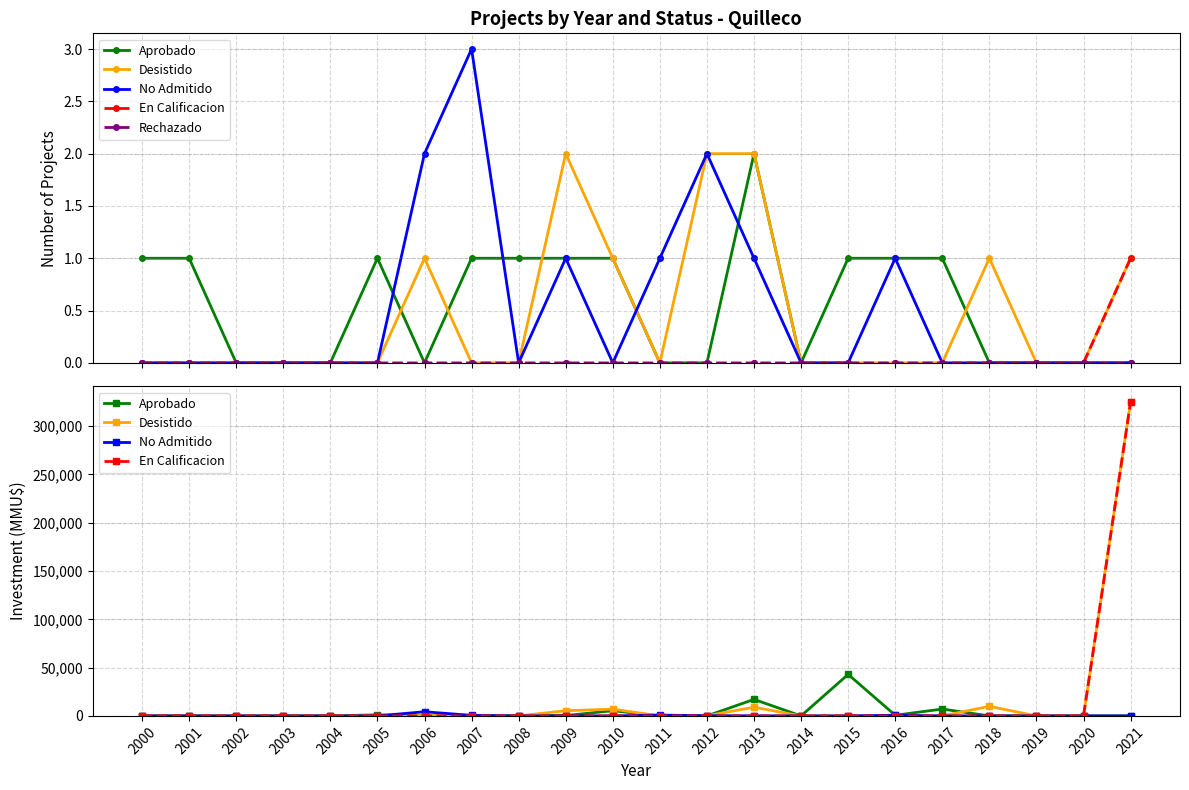

Where is the first local minimum for Aprobado?

2006